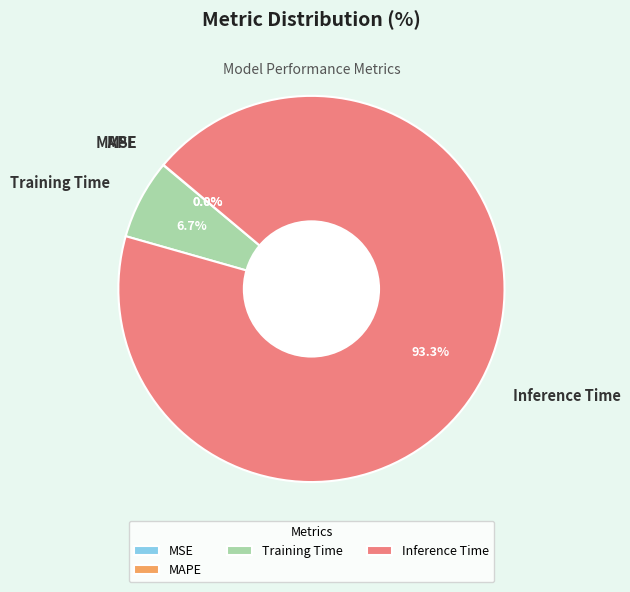

Which category accounts for the majority?

Inference Time